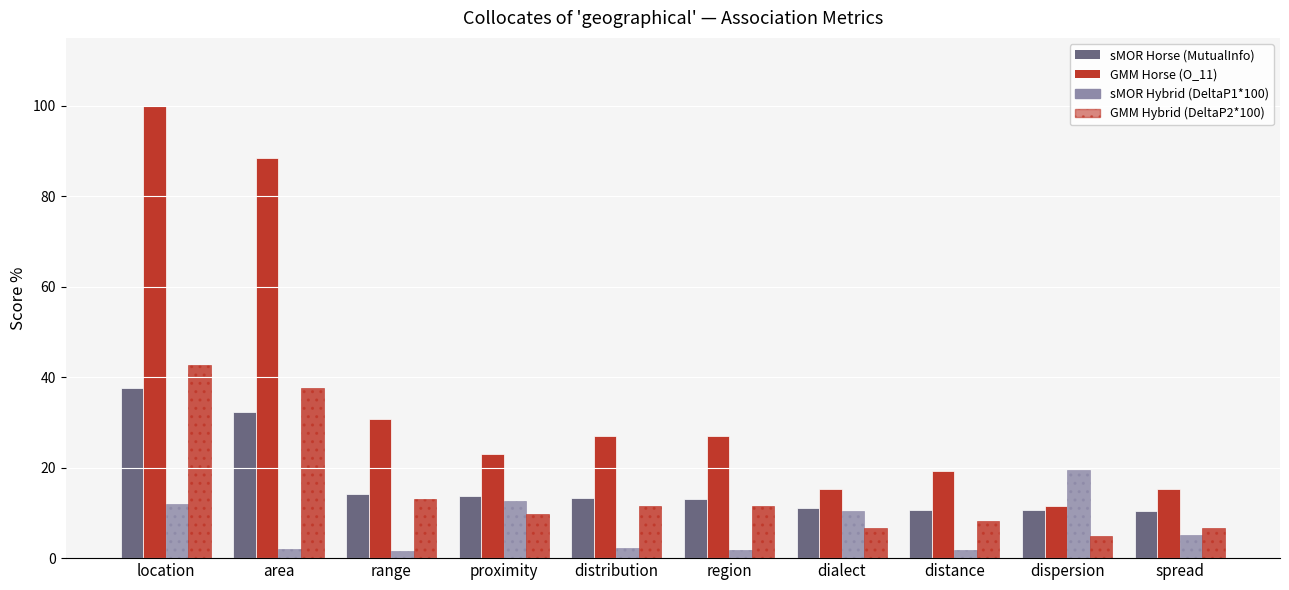

What position from the left is distance?

8